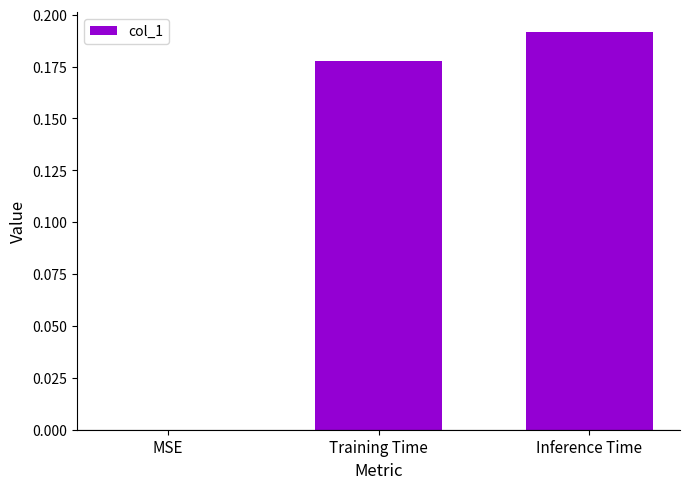

Does the chart contain stacked bars?

No